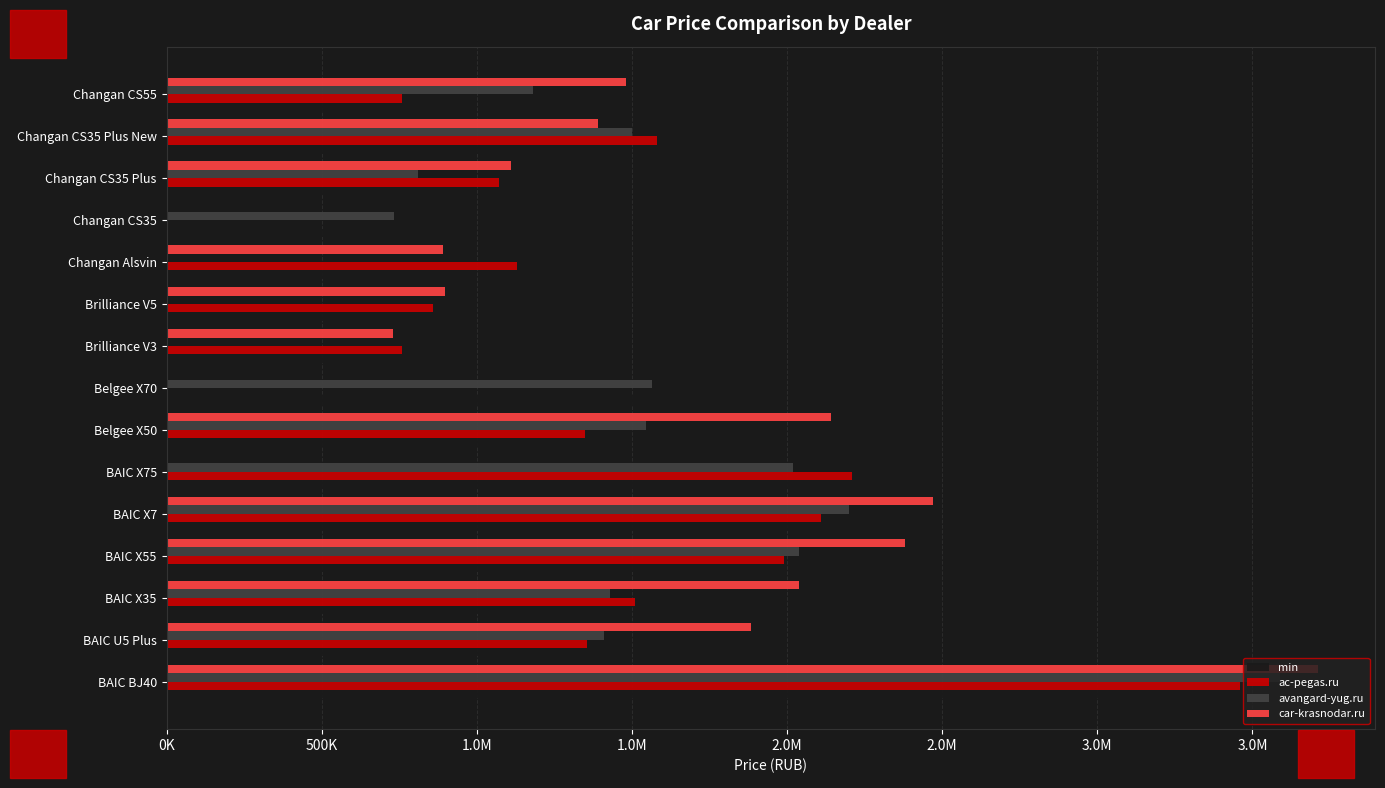

Which series has the widest spread of values?

car-krasnodar.ru